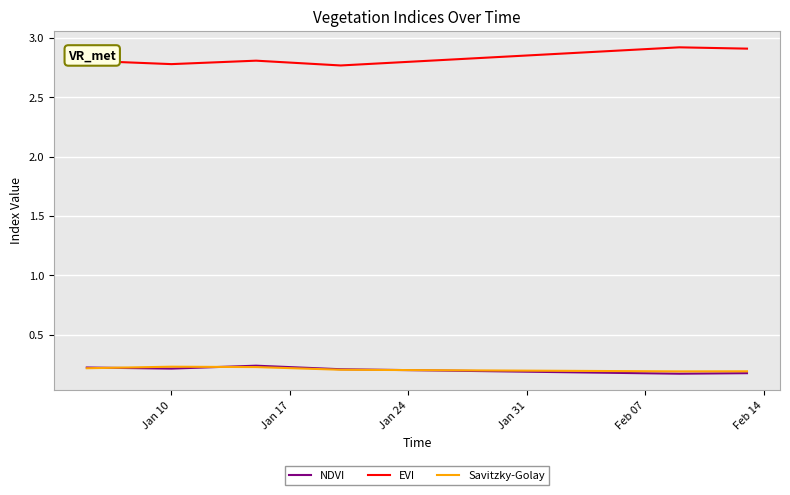

True or false: NDVI and EVI cross at least once.

False